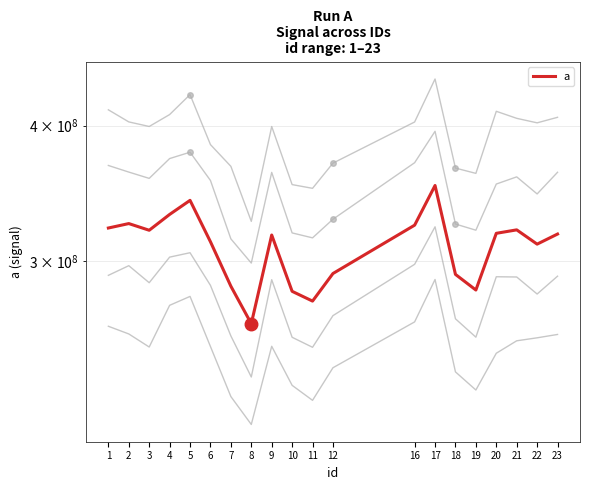

What is the change in value from 1 to 23?

-4085088